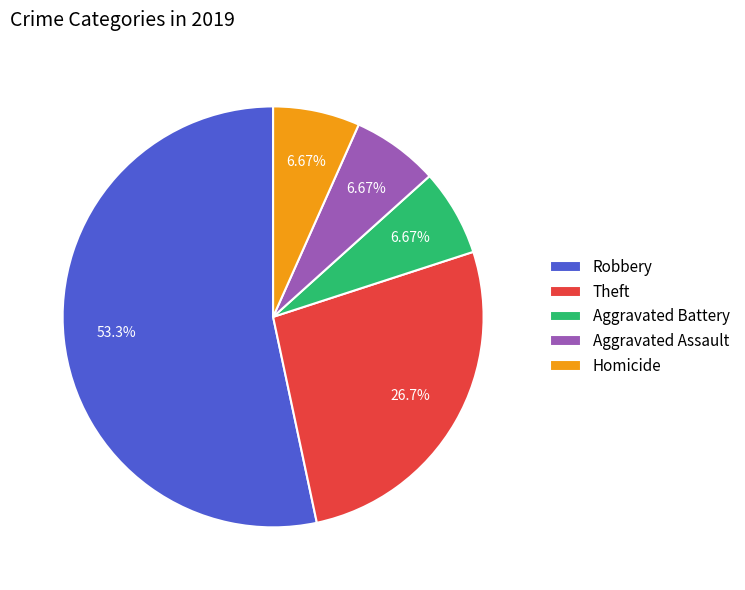

To the nearest percent, what percentage of the pie is Aggravated Assault?

7%